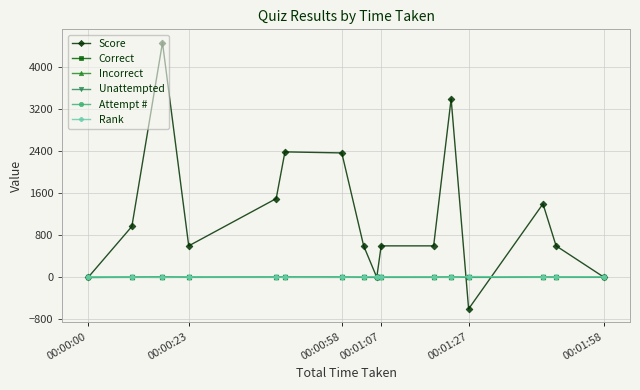

What is the smallest value displayed?

-600